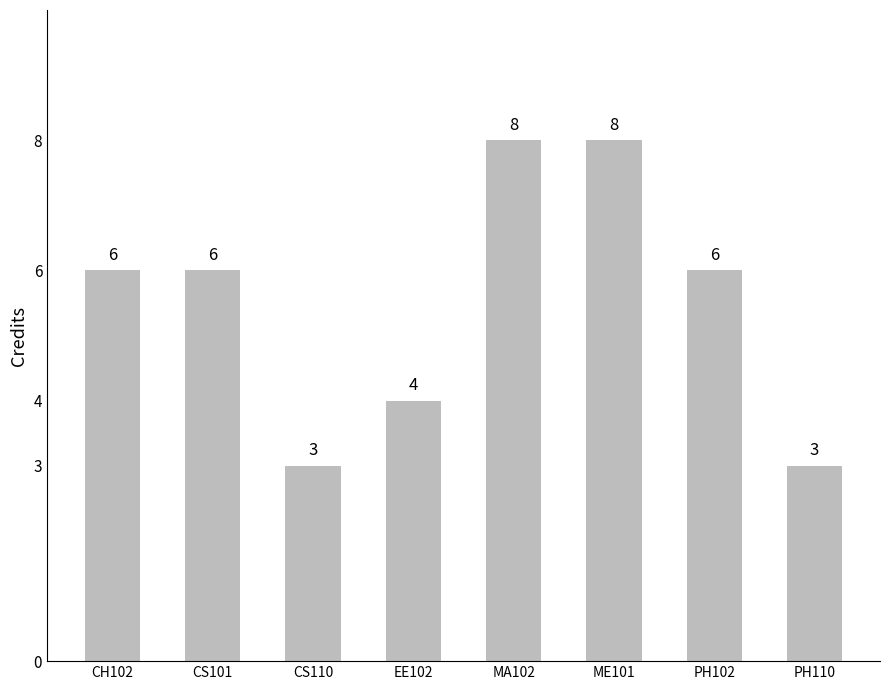

How many series are shown in this chart?

1